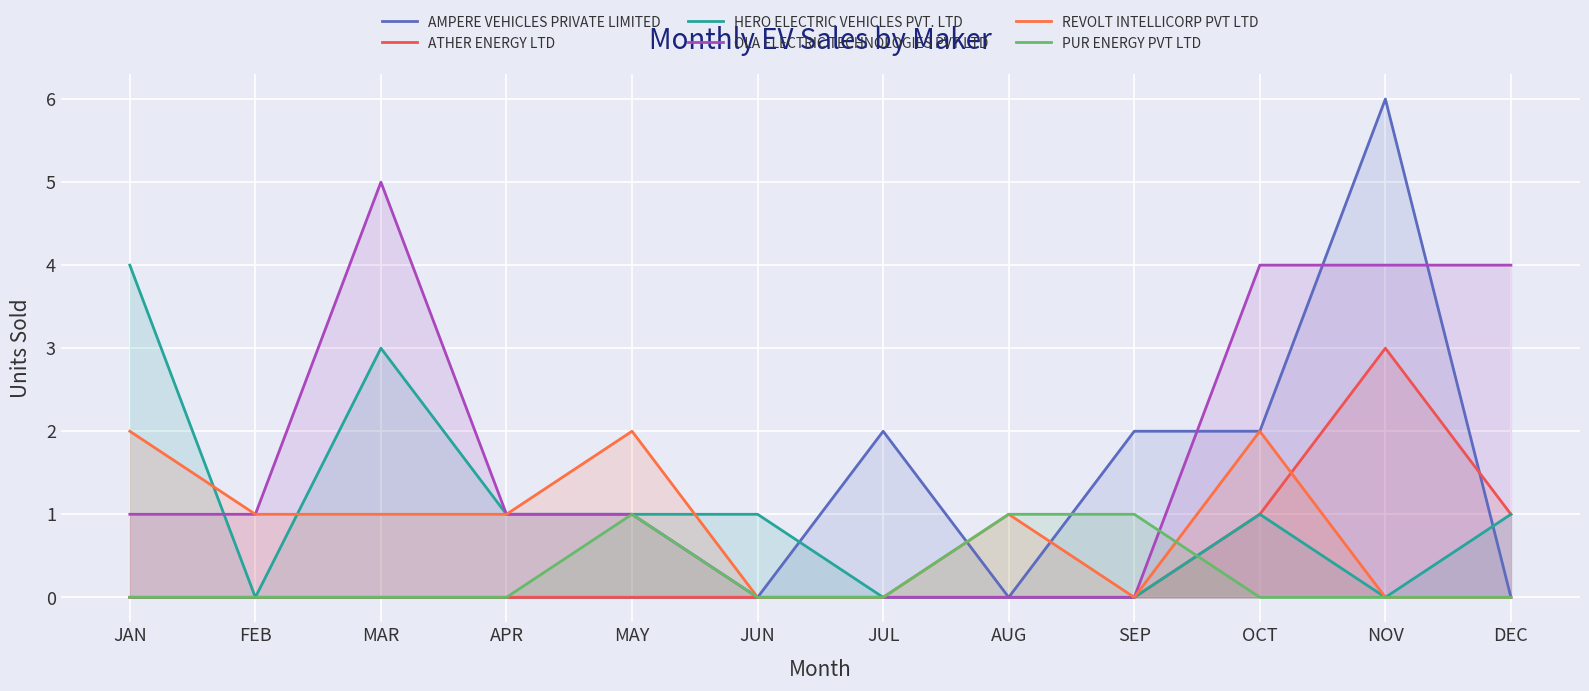

At which category is the sum across all series the highest?

NOV